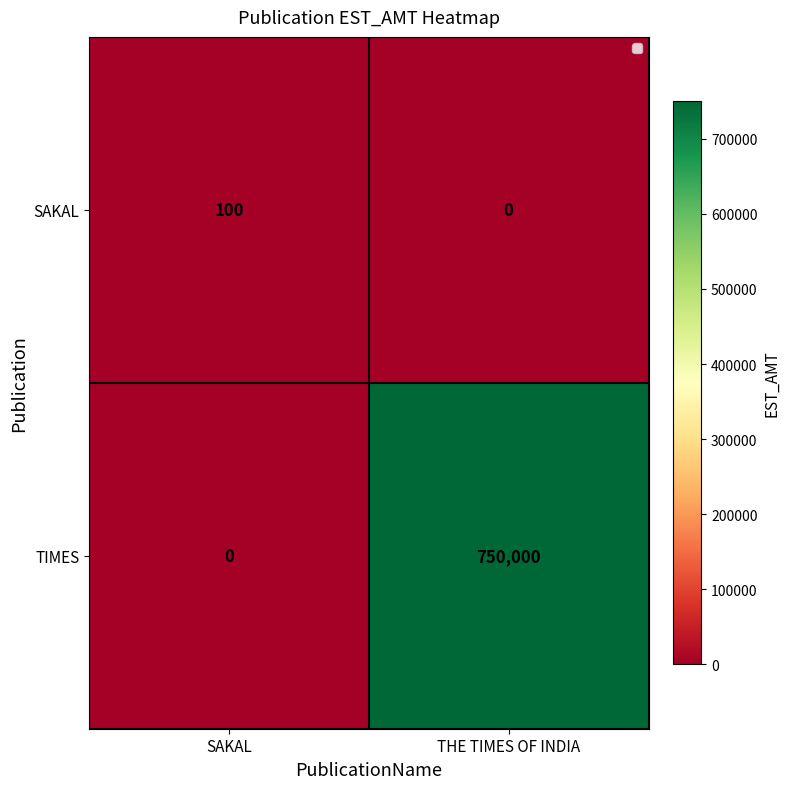

What is the difference between the maximum and minimum values in the TIMES series?

750000